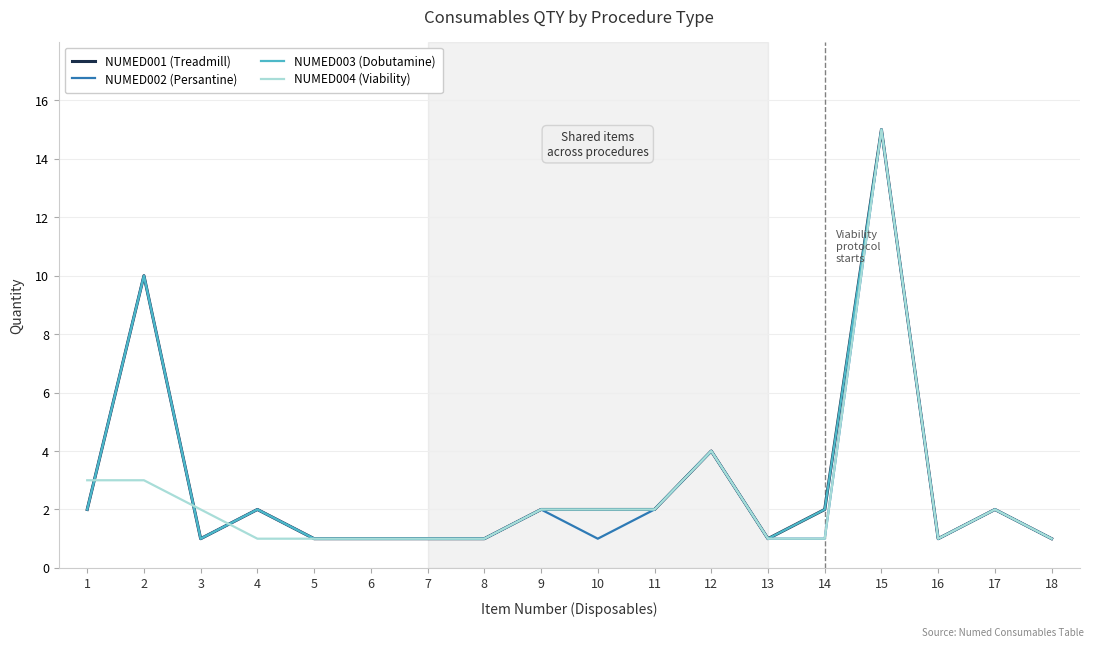

What is the greatest value displayed?

15